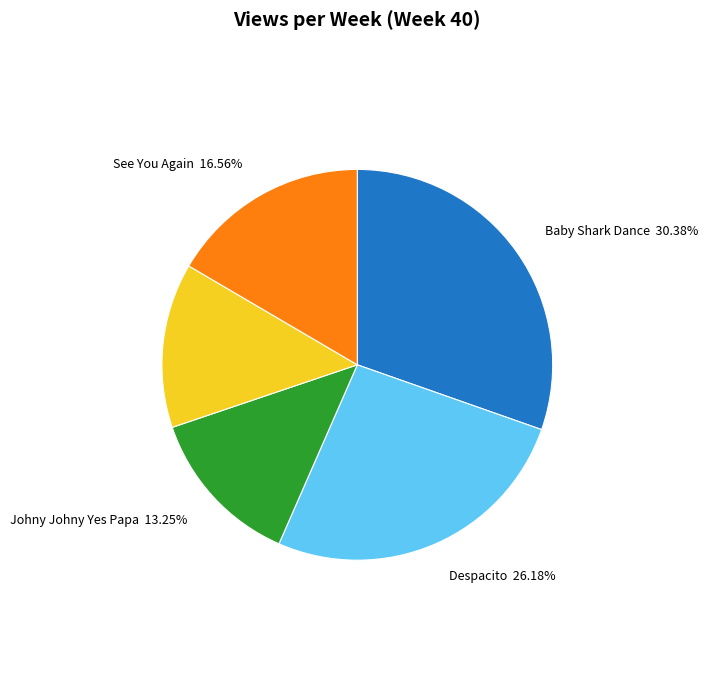

Is there any slice that represents more than half of the pie?

No